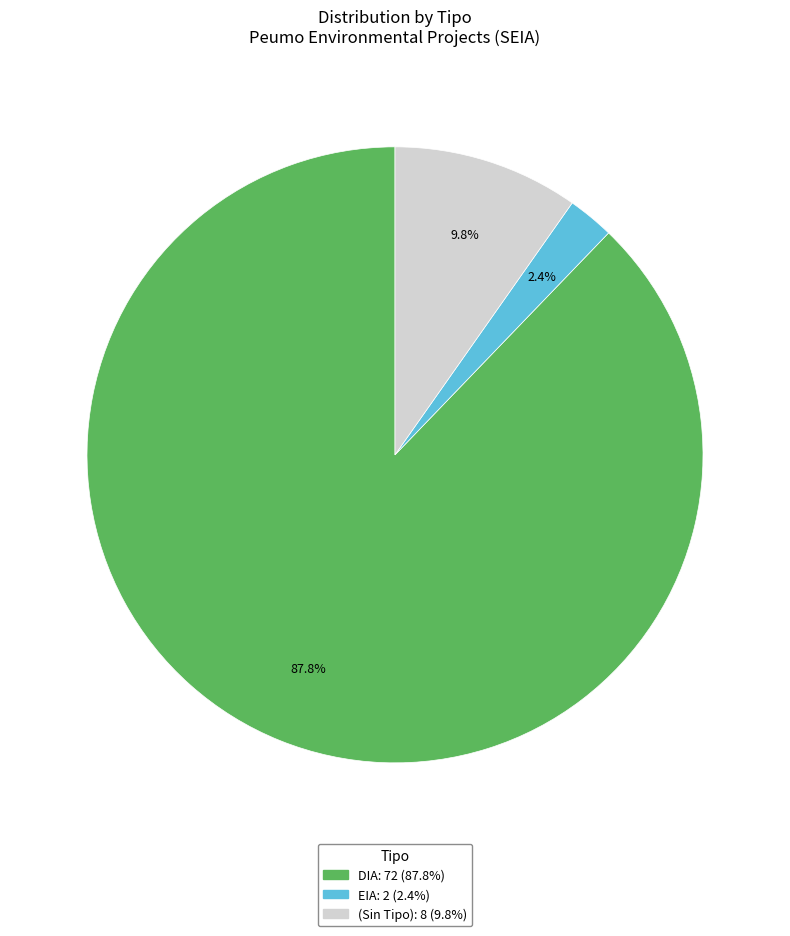

Does any single category account for the majority?

Yes